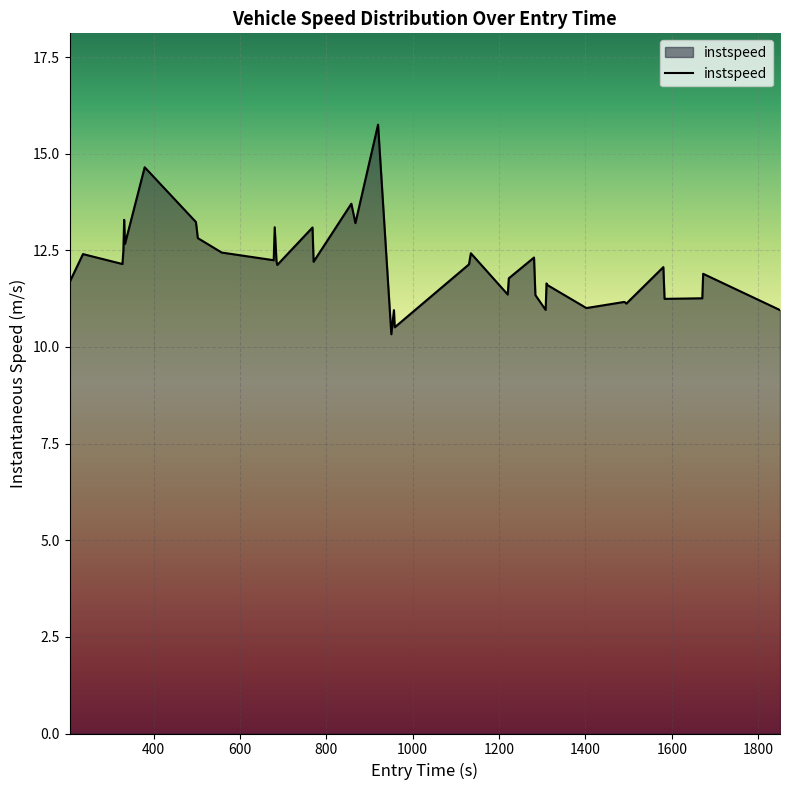

What is the difference between the maximum and minimum values?

5.4